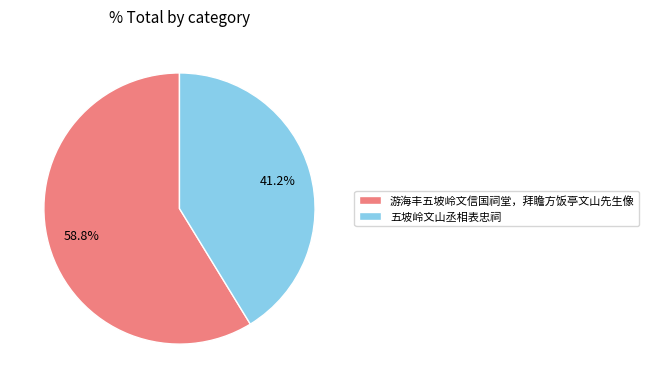

Rank the categories by value from highest to lowest.

游海丰五坡岭文信国祠堂，拜瞻方饭亭文山先生像, 五坡岭文山丞相表忠祠